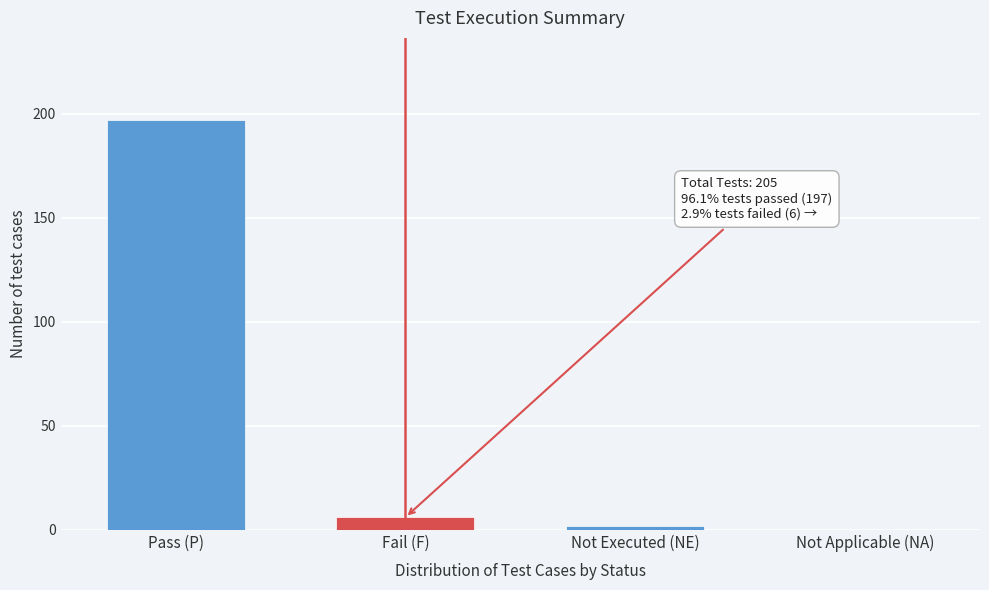

Reading left to right, transcribe all the data shown in this chart.

Pass (P)=197	Fail (F)=6	Not Executed (NE)=2	Not Applicable (NA)=0